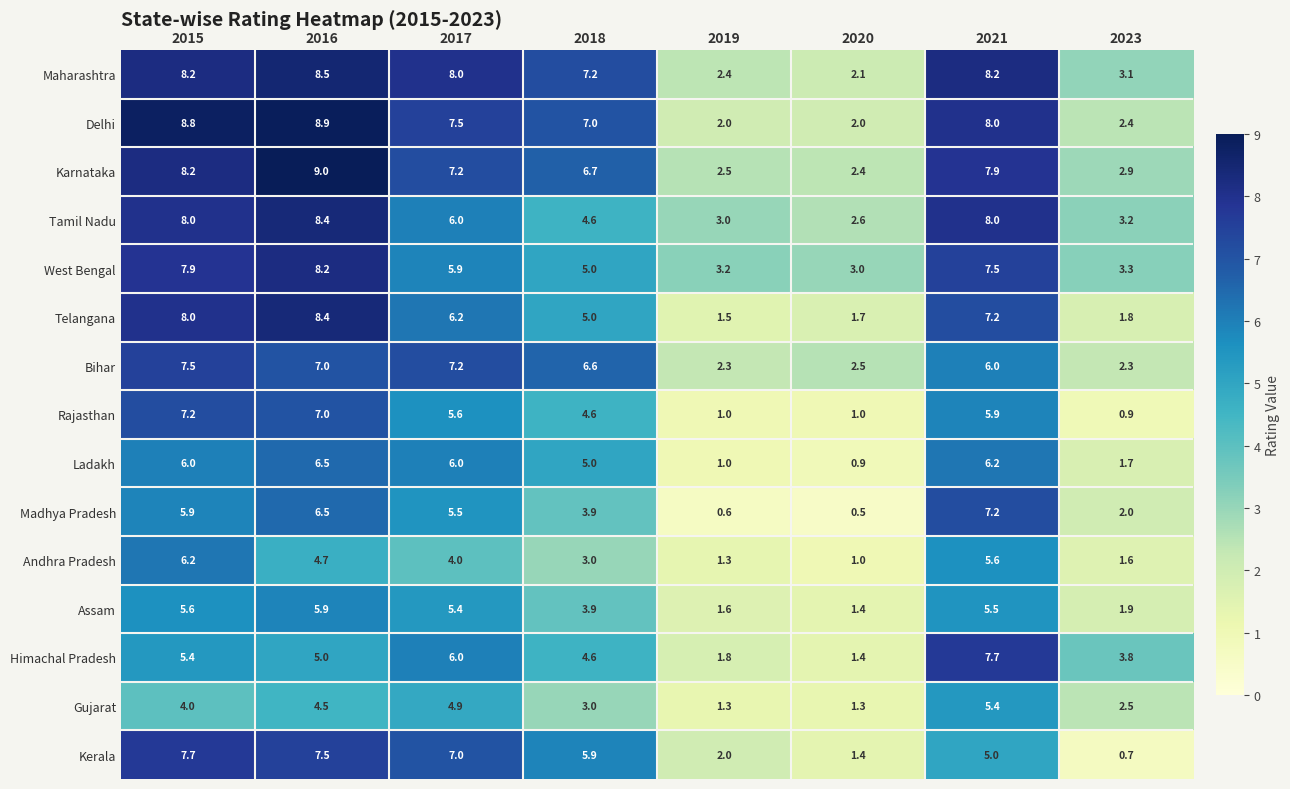

Is it true that Bihar equals 6.6 at 2018?

True